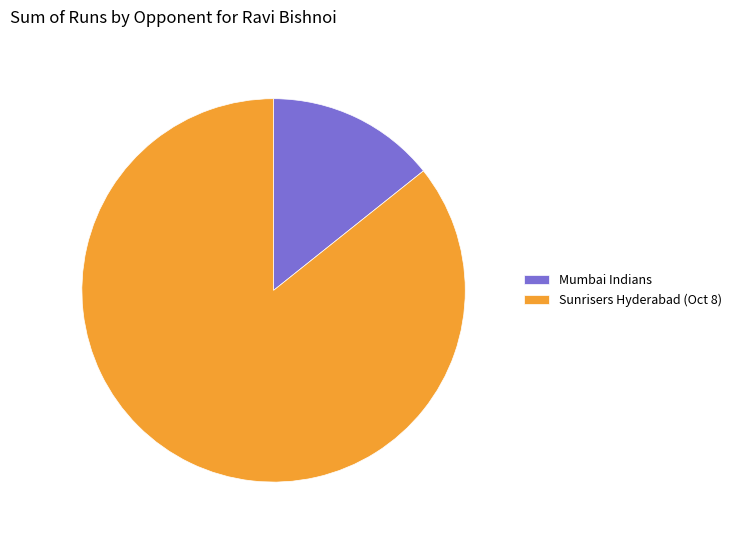

Do Mumbai Indians and Sunrisers Hyderabad (Oct 8) together represent more than half of the pie?

Yes